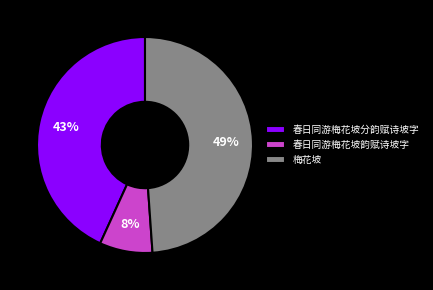

What percentage is the 春日同游梅花坡分韵赋诗坡字 slice, to the nearest percent?

43%